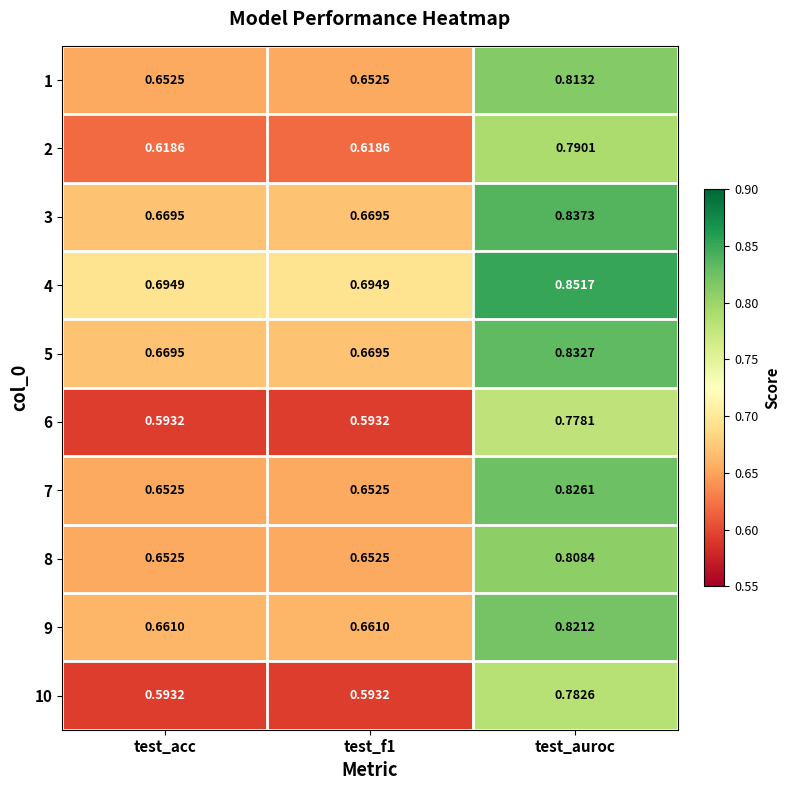

At which category is the sum across all series the highest?

test_auroc